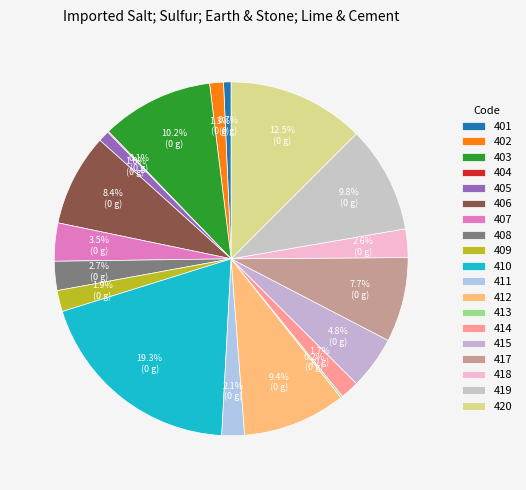

Is it true that 420 is 4% of the pie?

False